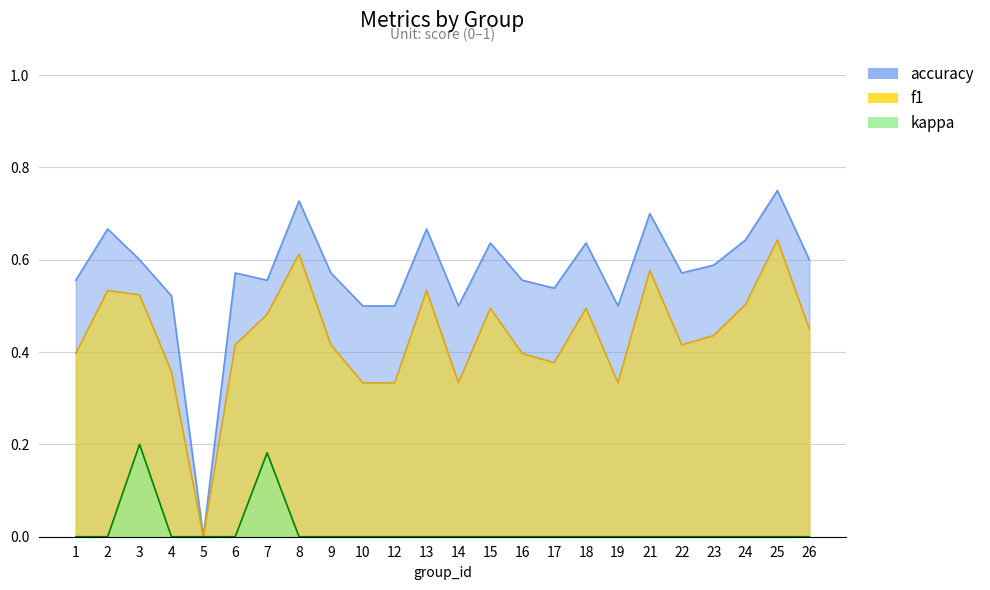

Reading right to left, what are all the values shown in this chart?

accuracy: 26=0.6	25=0.8	24=0.6	23=0.6	22=0.6	21=0.7	19=0.5	18=0.6	17=0.5	16=0.6	15=0.6	14=0.5	13=0.7	12=0.5	10=0.5	9=0.6	8=0.7	7=0.6	6=0.6	5=0.0	4=0.5	3=0.6	2=0.7	1=0.6
f1: 26=0.5	25=0.6	24=0.5	23=0.4	22=0.4	21=0.6	19=0.3	18=0.5	17=0.4	16=0.4	15=0.5	14=0.3	13=0.5	12=0.3	10=0.3	9=0.4	8=0.6	7=0.5	6=0.4	5=0.0	4=0.4	3=0.5	2=0.5	1=0.4
kappa: 26=0.0	25=0.0	24=0.0	23=0.0	22=0.0	21=0.0	19=0.0	18=0.0	17=0.0	16=0.0	15=0.0	14=0.0	13=0.0	12=0.0	10=0.0	9=0.0	8=0.0	7=0.2	6=0.0	5=0.0	4=0.0	3=0.2	2=0.0	1=0.0